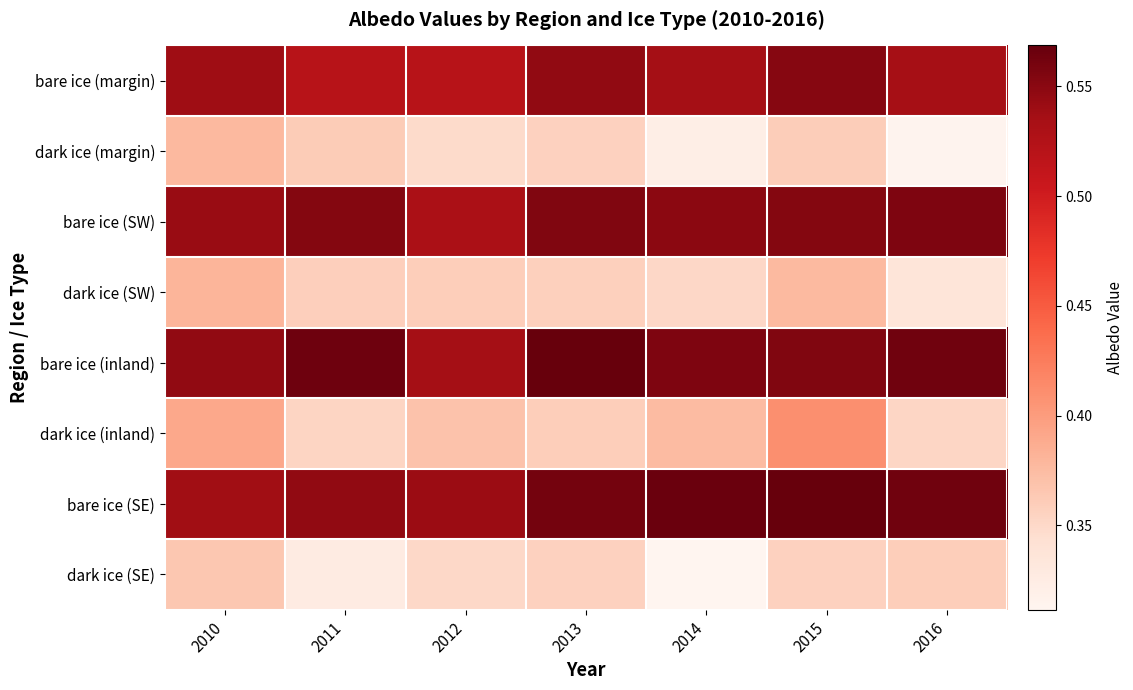

Rank the series at 2013 from highest to lowest value.

bare ice (inland), bare ice (SE), bare ice (SW), bare ice (margin), dark ice (inland), dark ice (SW), dark ice (margin), dark ice (SE)